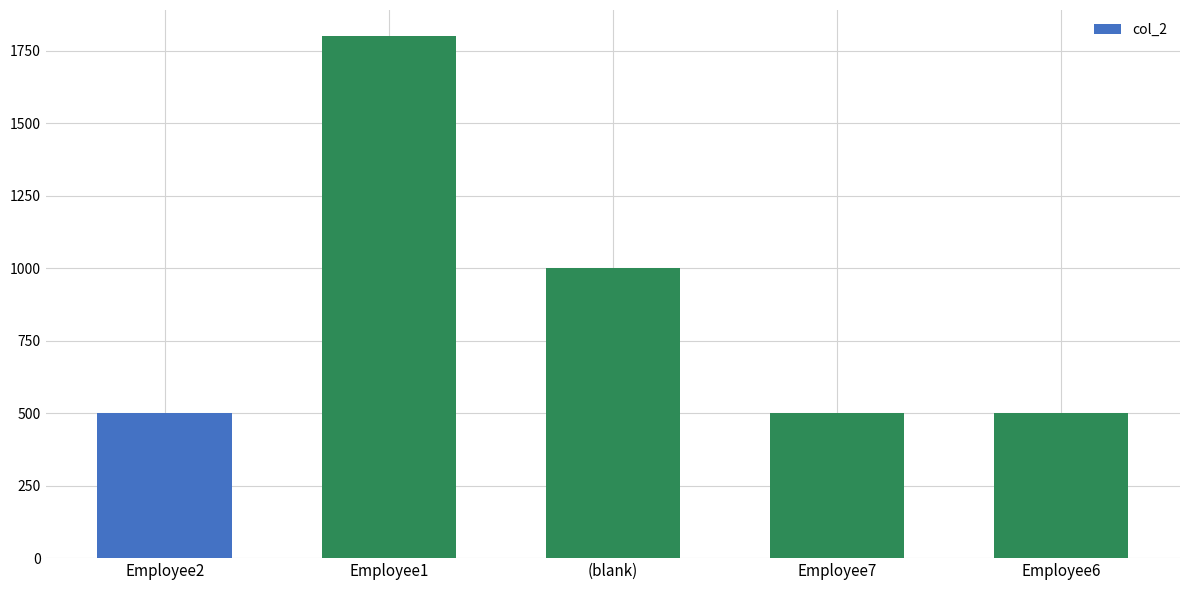

Reading left to right, transcribe all the data shown in this chart.

Employee2=500	Employee1=1800	(blank)=1000	Employee7=500	Employee6=500